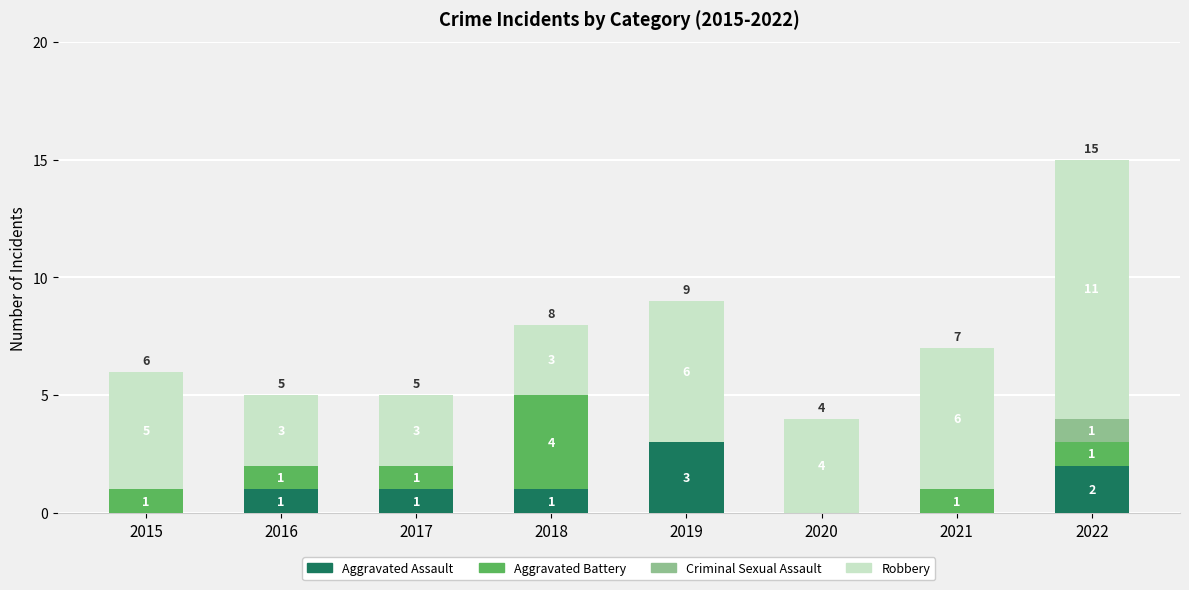

The value of Aggravated Assault at 2020 is 2. True or false?

False